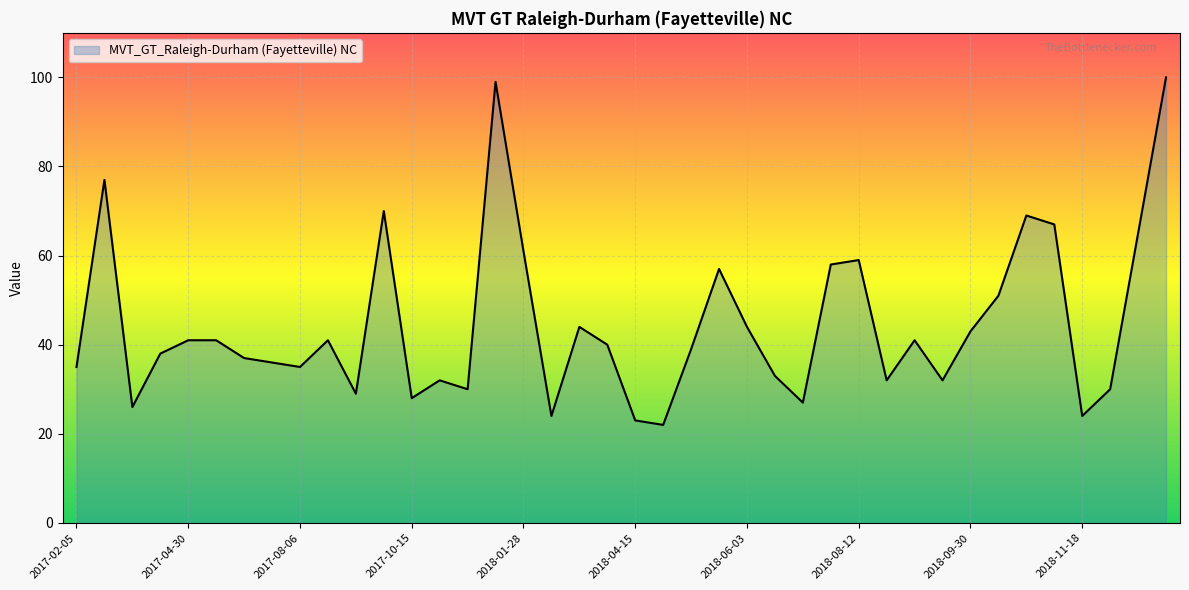

What is the difference between the maximum and minimum values?

78